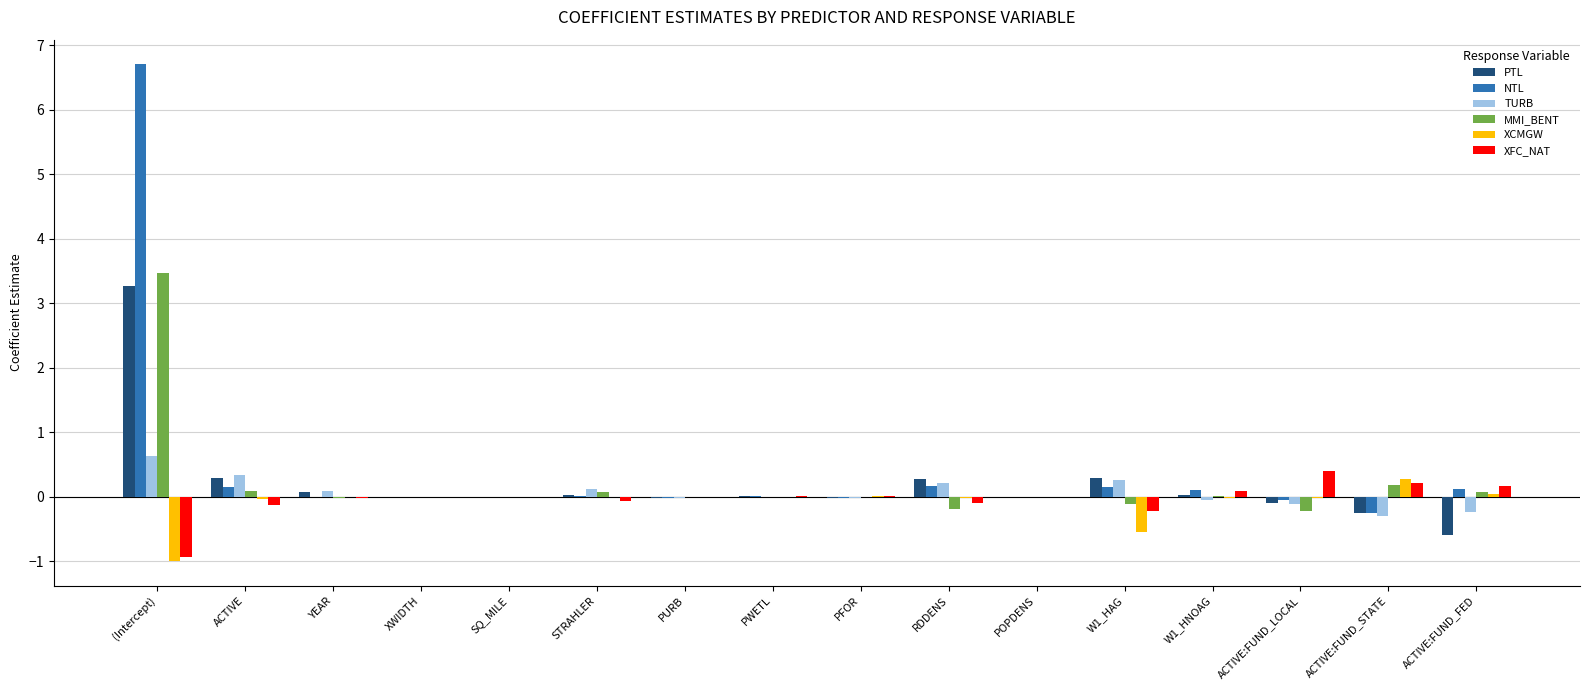

Are the bars horizontal?

No